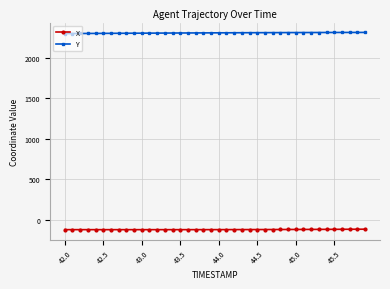

True or false: X and Y intersect in this chart.

False